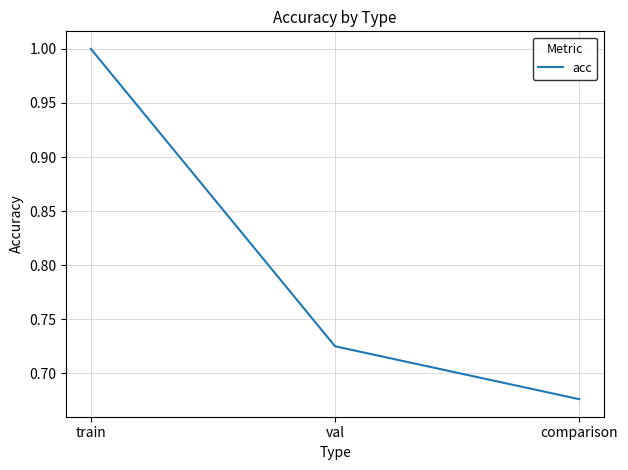

What is the greatest value displayed?

1.0